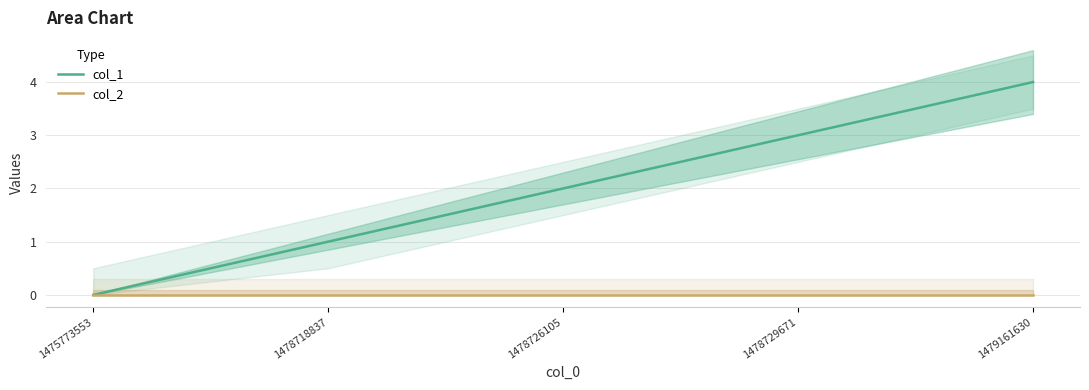

What is the total value across all series at 1479161630?

4